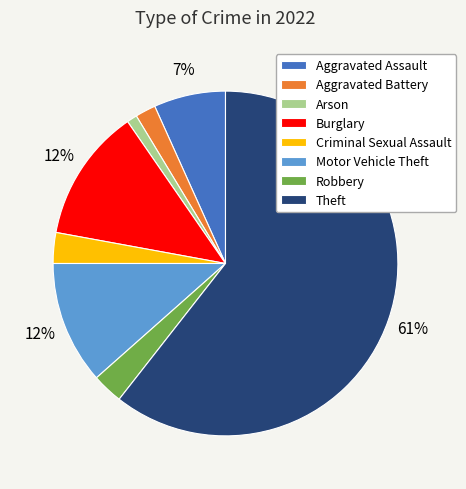

Do Aggravated Battery and Arson together represent more than half of the pie?

No